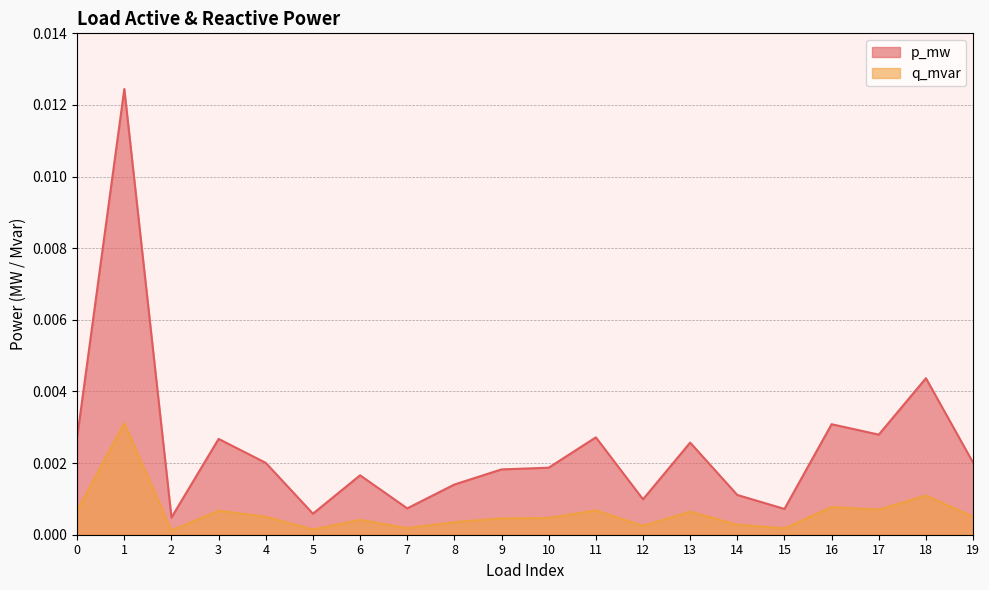

List the series in order of their overall mean, lowest first.

q_mvar, p_mw